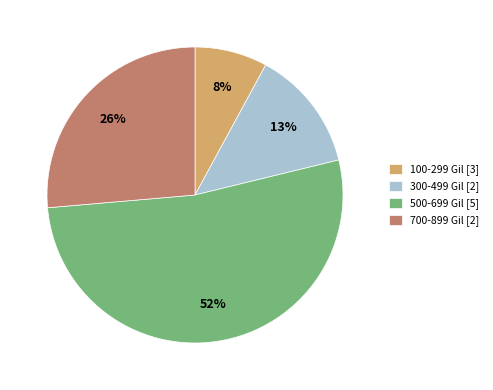

Which has a higher value, 500-699 Gil [5] or 100-299 Gil [3]?

500-699 Gil [5]